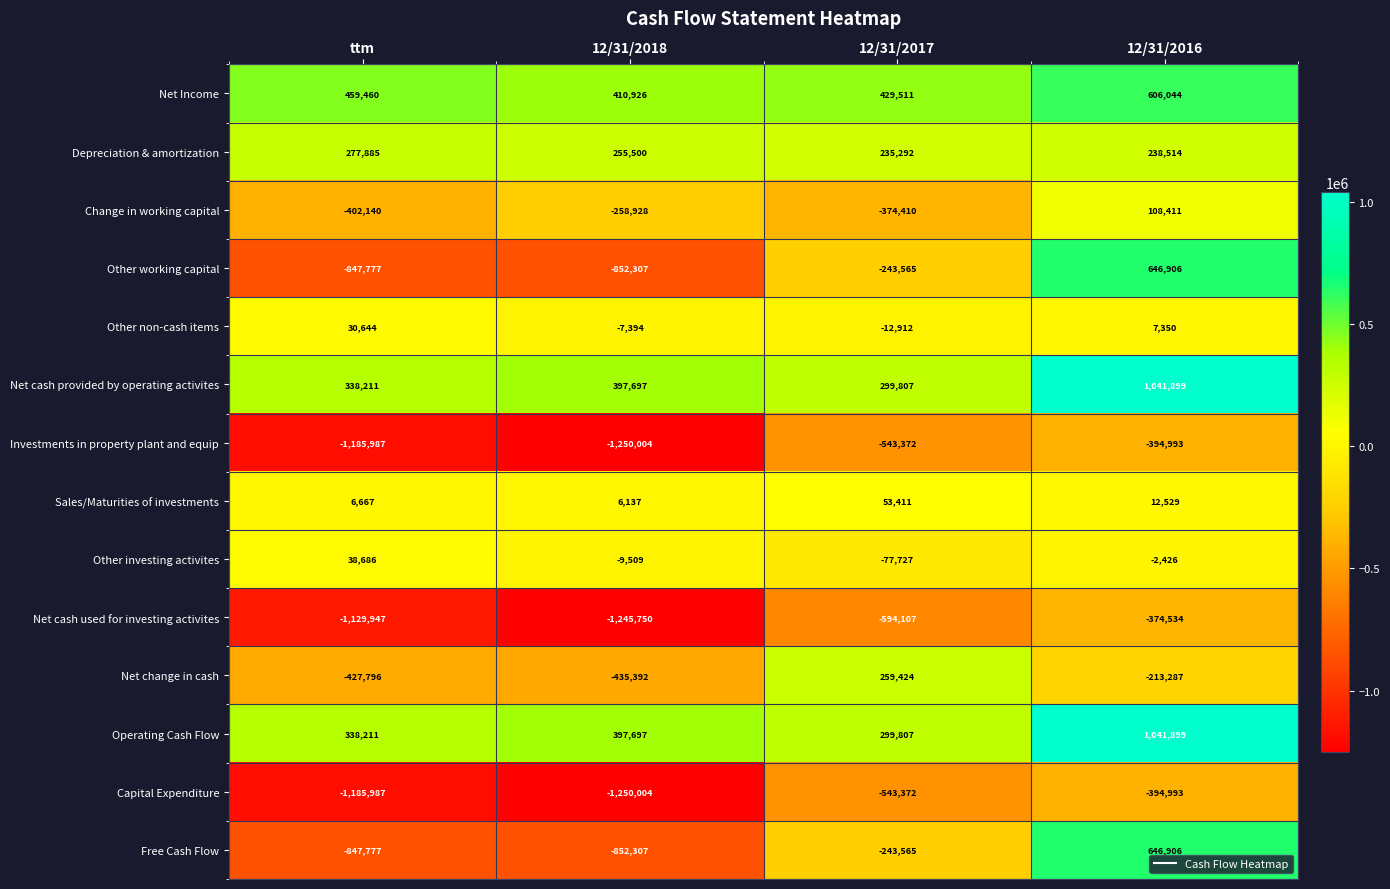

Which label corresponds to the largest value in the chart?

12/31/2016